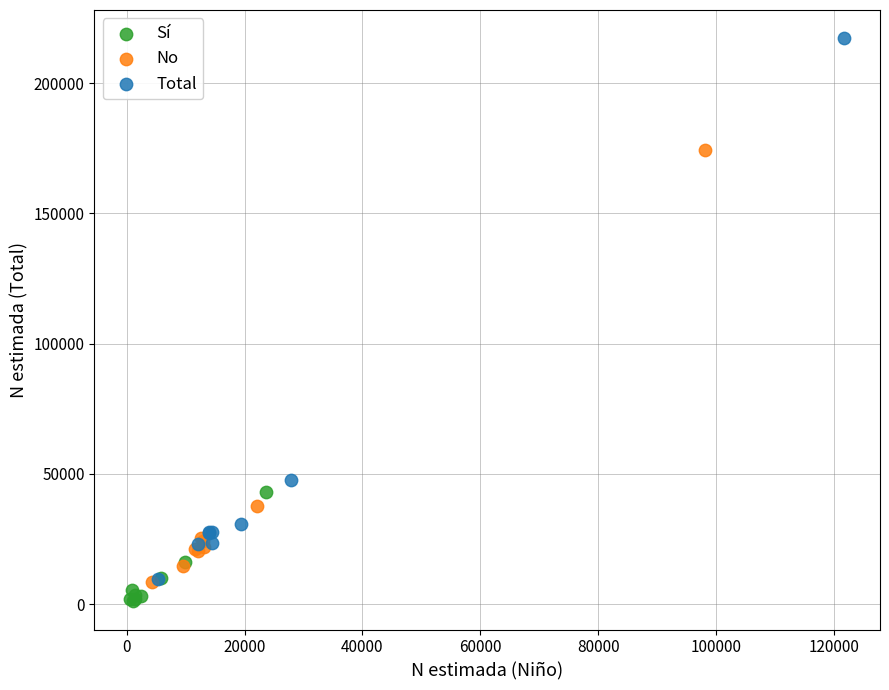

Which series contains the lowest Y value?

Sí